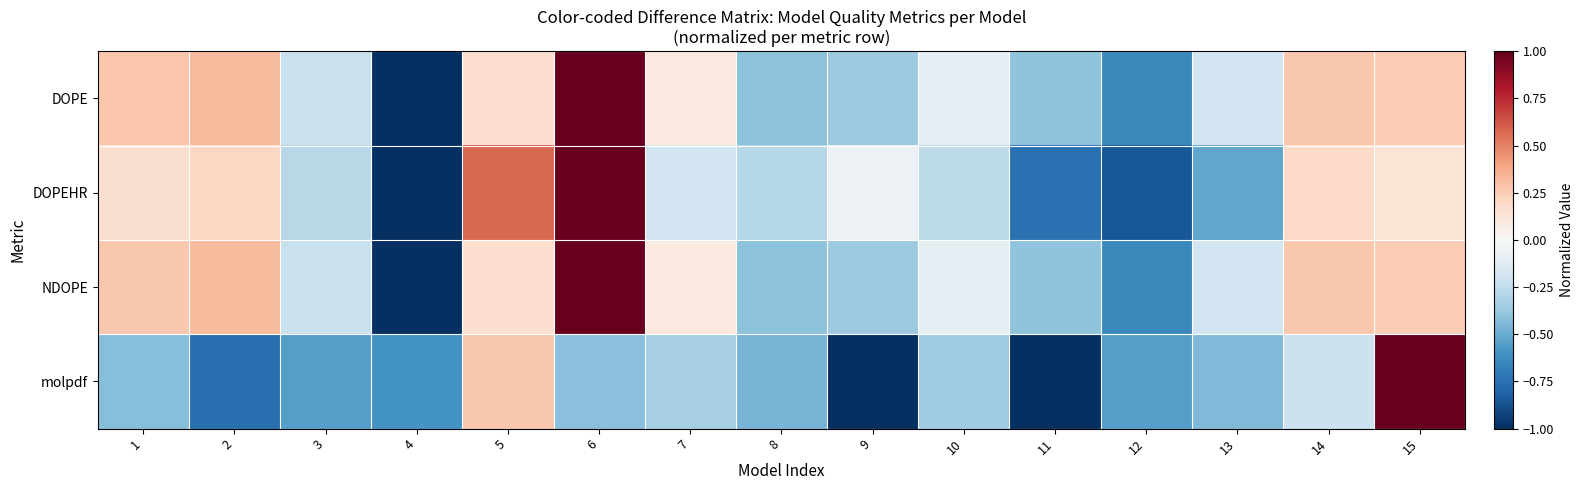

What is the spread (max minus min) of values at 10?

0.3